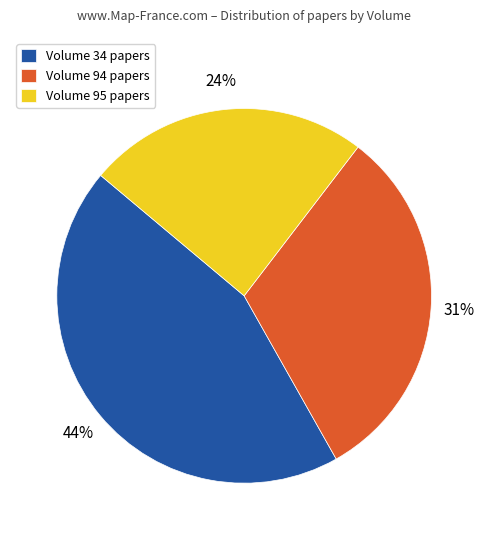

Between Volume 34 papers and Volume 94 papers, which is larger?

Volume 34 papers